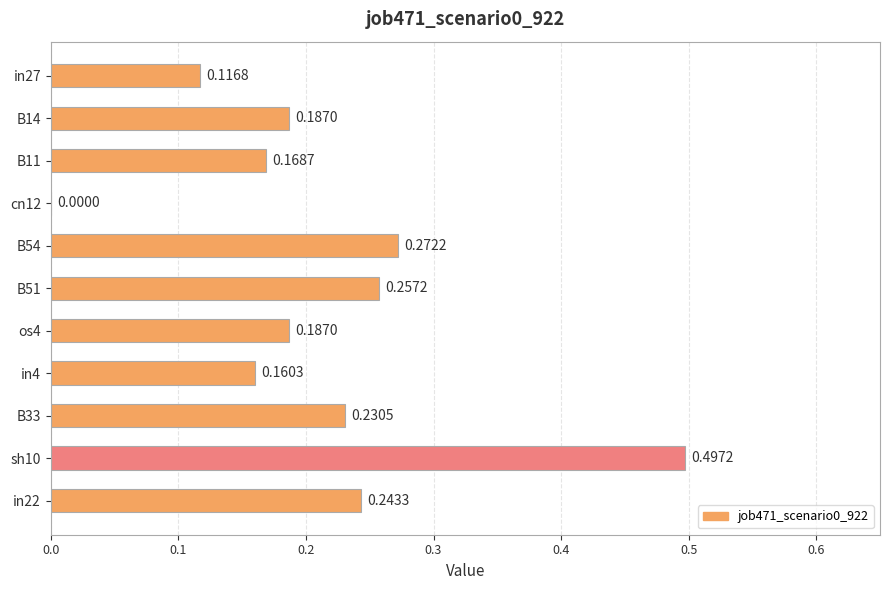

What is the change in value from in27 to in22?

+0.1